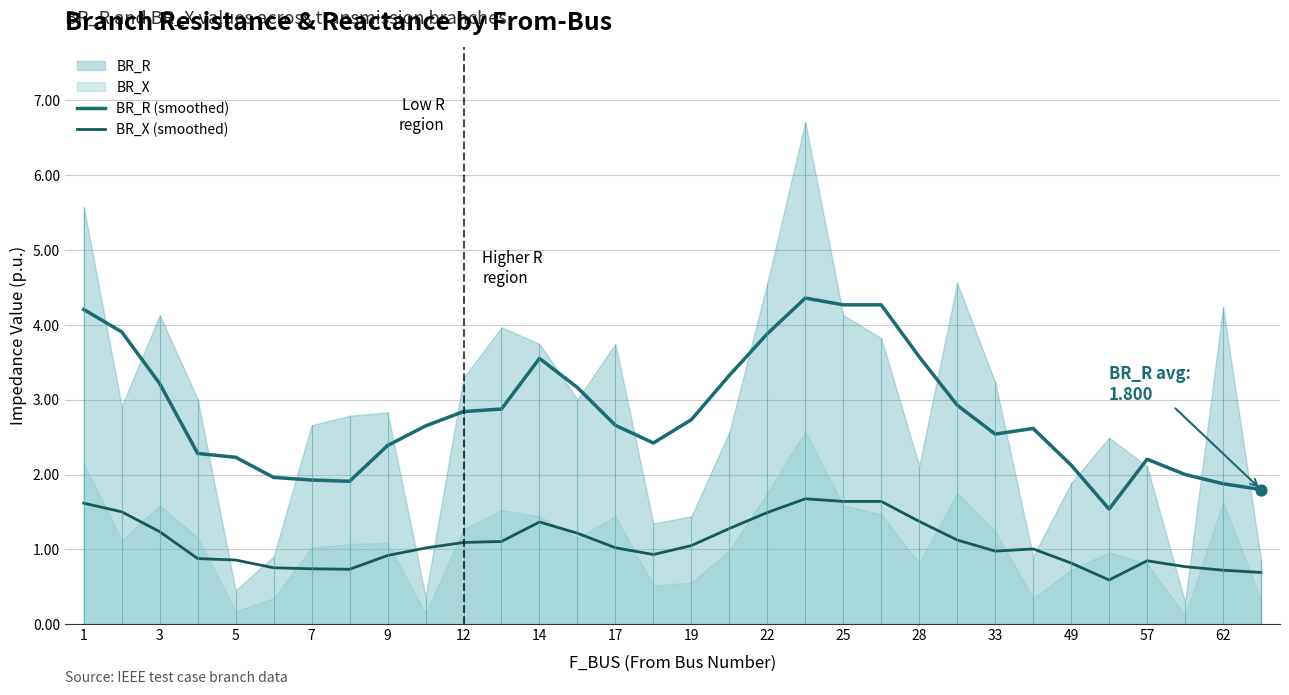

Which series has the largest total across all categories?

BR_R (smoothed)